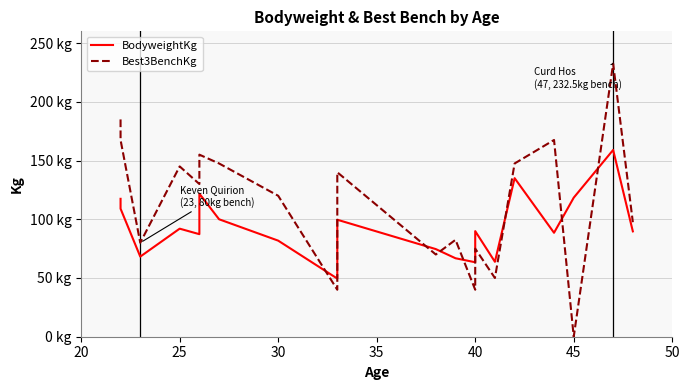

Is the value of Best3BenchKg at 25 greater than the value of BodyweightKg at 50?

No